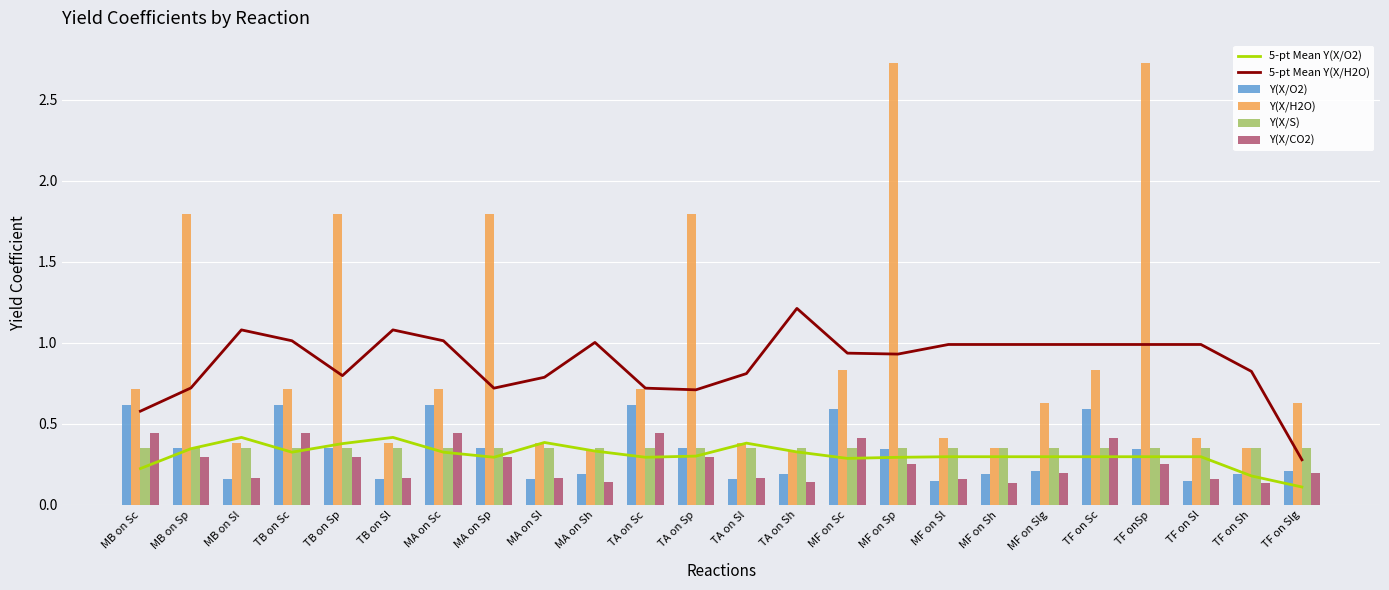

Reading left to right, transcribe all the data shown in this chart.

5-pt Mean Y(X/O2): 0.2	0.3	0.4	0.3	0.4	0.4	0.3	0.3	0.4	0.3	0.3	0.3	0.4	0.3	0.3	0.3	0.3	0.3	0.3	0.3	0.3	0.3	0.2	0.1
5-pt Mean Y(X/H2O): 0.6	0.7	1.1	1.0	0.8	1.1	1.0	0.7	0.8	1.0	0.7	0.7	0.8	1.2	0.9	0.9	1.0	1.0	1.0	1.0	1.0	1.0	0.8	0.3
Y(X/O2): 0.6	0.3	0.2	0.6	0.3	0.2	0.6	0.3	0.2	0.2	0.6	0.3	0.2	0.2	0.6	0.3	0.1	0.2	0.2	0.6	0.3	0.1	0.2	0.2
Y(X/H2O): 0.7	1.8	0.4	0.7	1.8	0.4	0.7	1.8	0.4	0.3	0.7	1.8	0.4	0.3	0.8	2.7	0.4	0.4	0.6	0.8	2.7	0.4	0.4	0.6
Y(X/S): 0.3	0.3	0.3	0.3	0.3	0.3	0.3	0.3	0.3	0.3	0.3	0.3	0.3	0.3	0.3	0.3	0.3	0.3	0.3	0.3	0.3	0.3	0.3	0.3
Y(X/CO2): 0.4	0.3	0.2	0.4	0.3	0.2	0.4	0.3	0.2	0.1	0.4	0.3	0.2	0.1	0.4	0.3	0.2	0.1	0.2	0.4	0.3	0.2	0.1	0.2